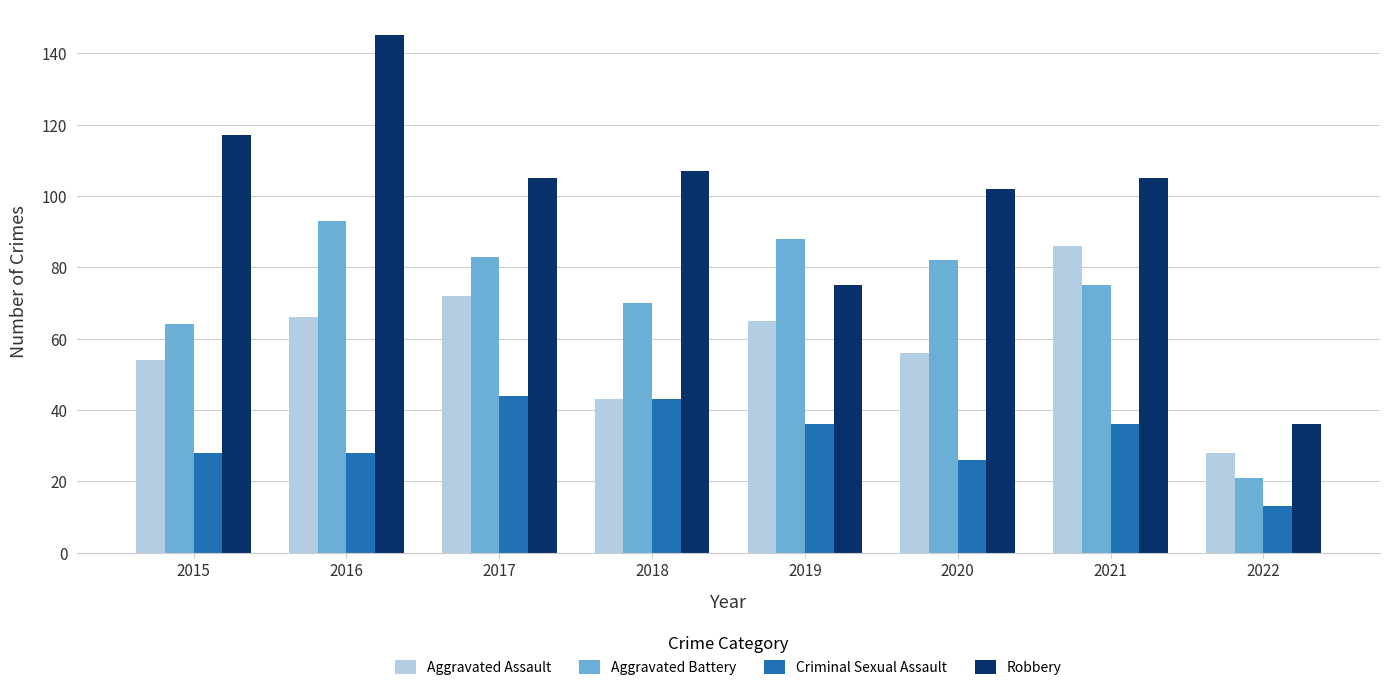

Rank the series by their maximum value, from lowest to highest.

Criminal Sexual Assault, Aggravated Assault, Aggravated Battery, Robbery